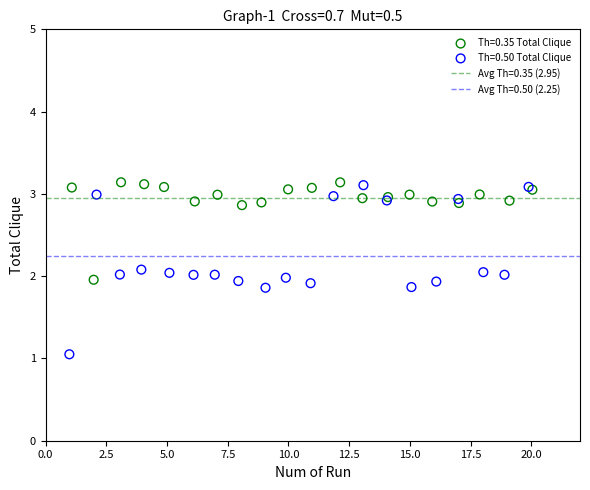

Which series contains the lowest Y value?

Th=0.50 Total Clique